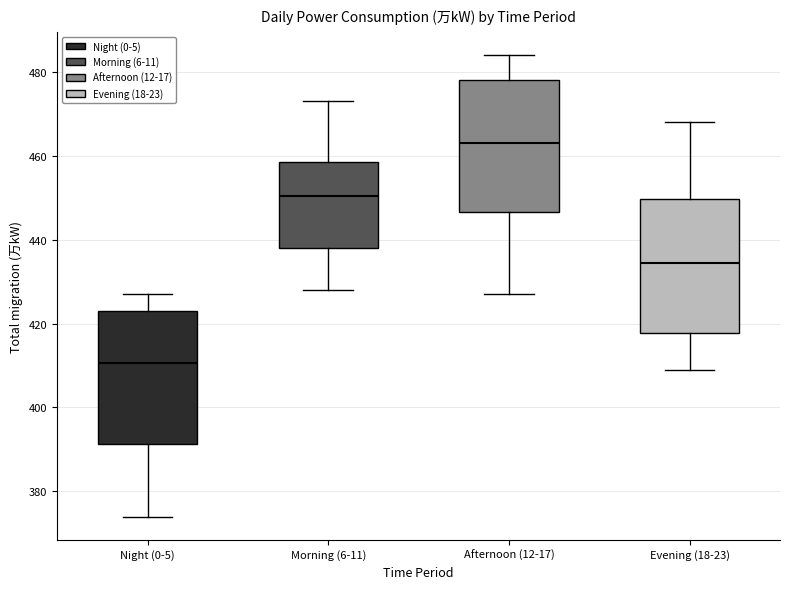

Reading left to right, read every box against the y-axis: the position of its median line, the range the box covers, and the ends of its whiskers. The values are not printed on the chart, so give them approximately, as read against the axis.

Night (0-5): median 410, box 392 to 424, whiskers 374 to 428
Morning (6-11): median 450, box 438 to 458, whiskers 428 to 474
Afternoon (12-17): median 464, box 446 to 478, whiskers 428 to 484
Evening (18-23): median 434, box 418 to 450, whiskers 410 to 468